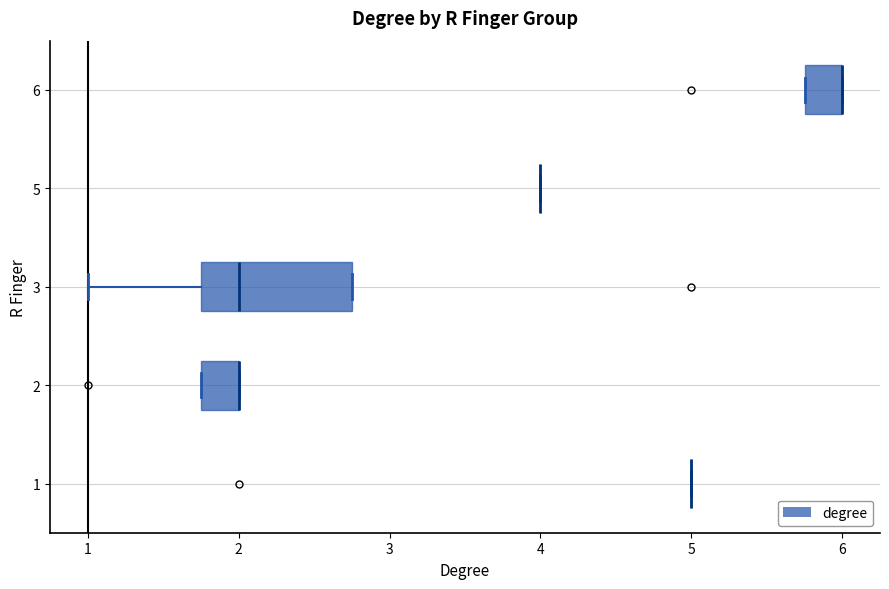

Where is the right edge of the box at y = 6 on the x-axis? The values are not printed on the chart, so give them approximately, as read against the axis.

6.0